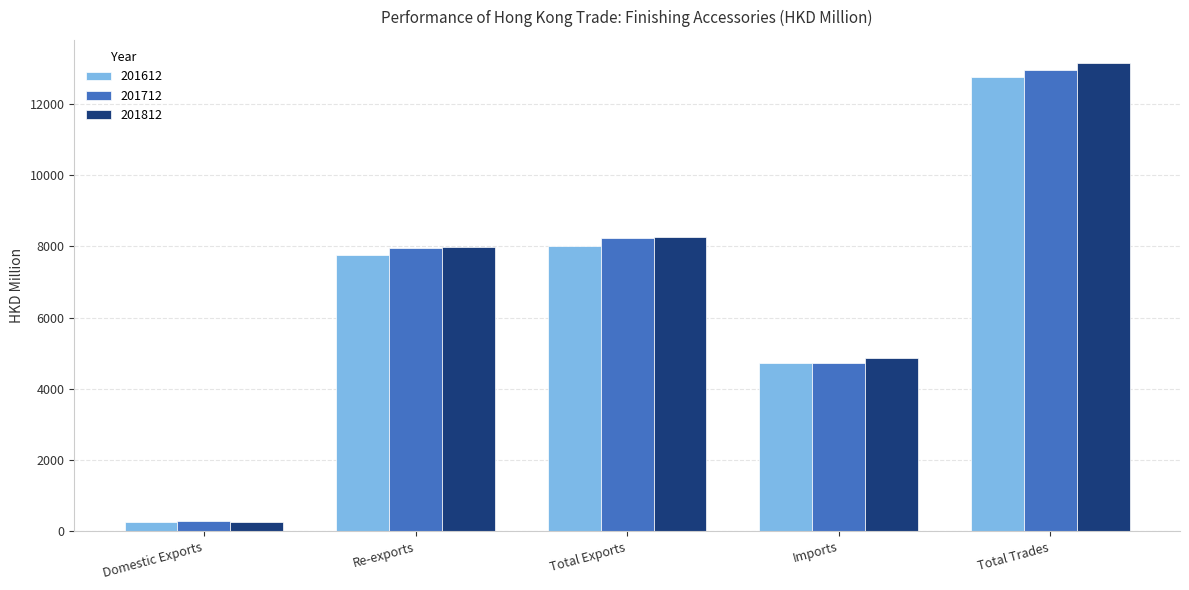

Rank the categories by 201612 value from highest to lowest.

Total Trades, Total Exports, Re-exports, Imports, Domestic Exports